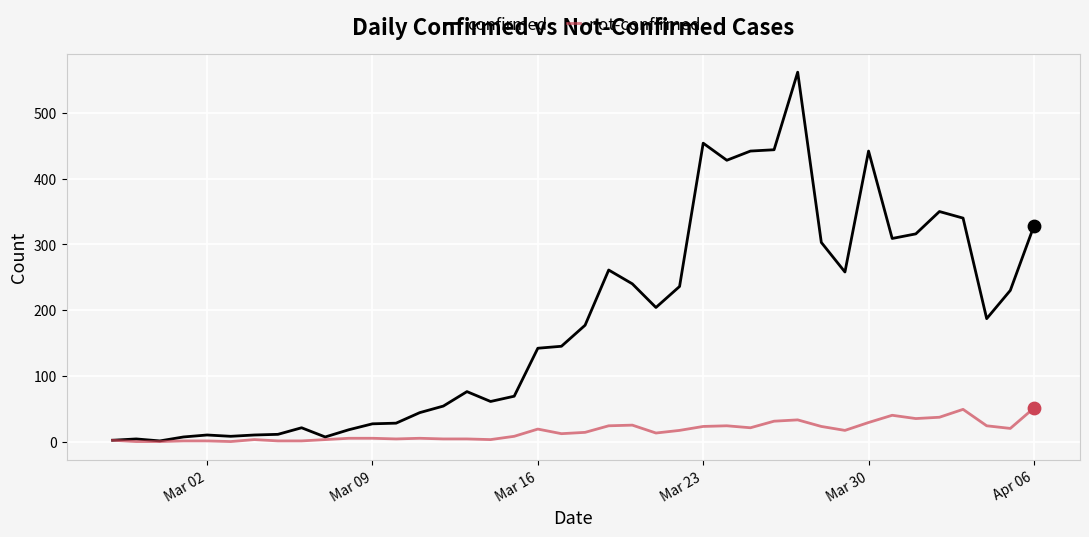

Which series has the largest total across all categories?

confirmed